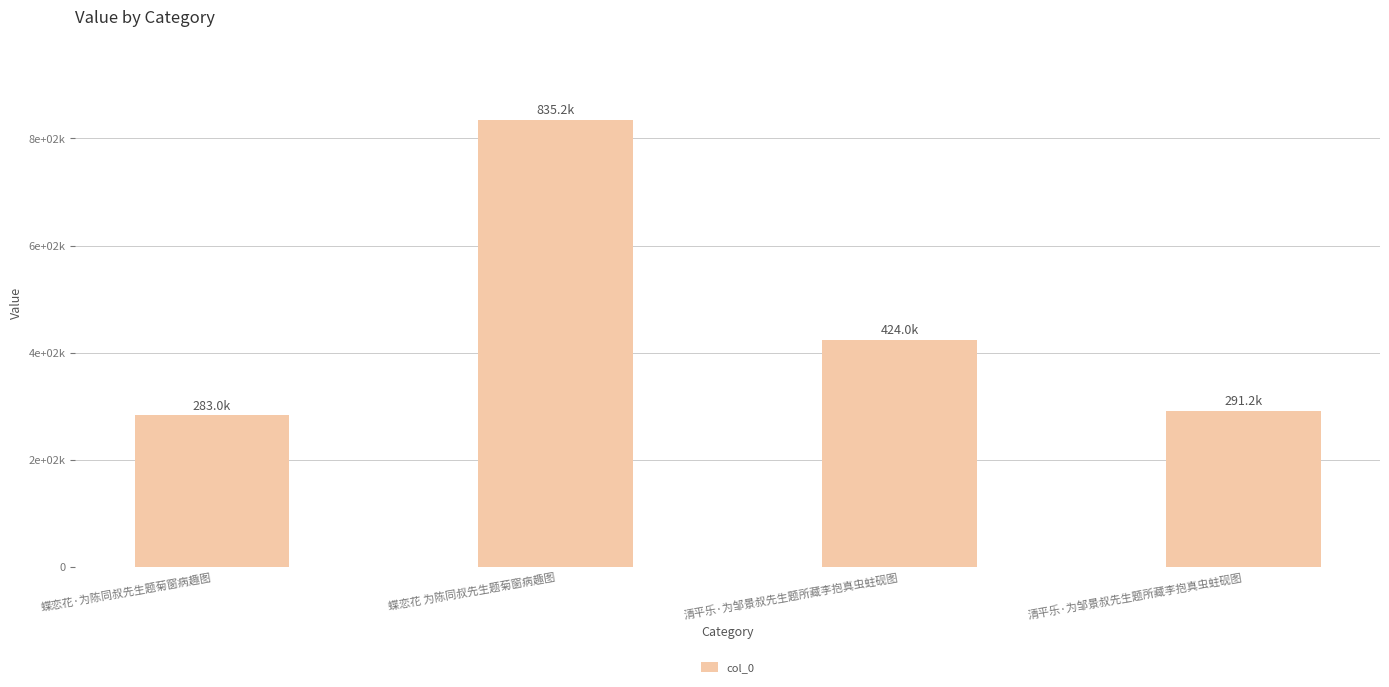

List the labels in order of value, smallest first.

蝶恋花·为陈同叔先生题菊窗病趣图, 清平乐·为邹景叔先生题所藏李抱真虫蛀砚图, 清平乐·为邹景叔先生题所藏李抱真虫蛀砚图, 蝶恋花 为陈同叔先生题菊窗病趣图